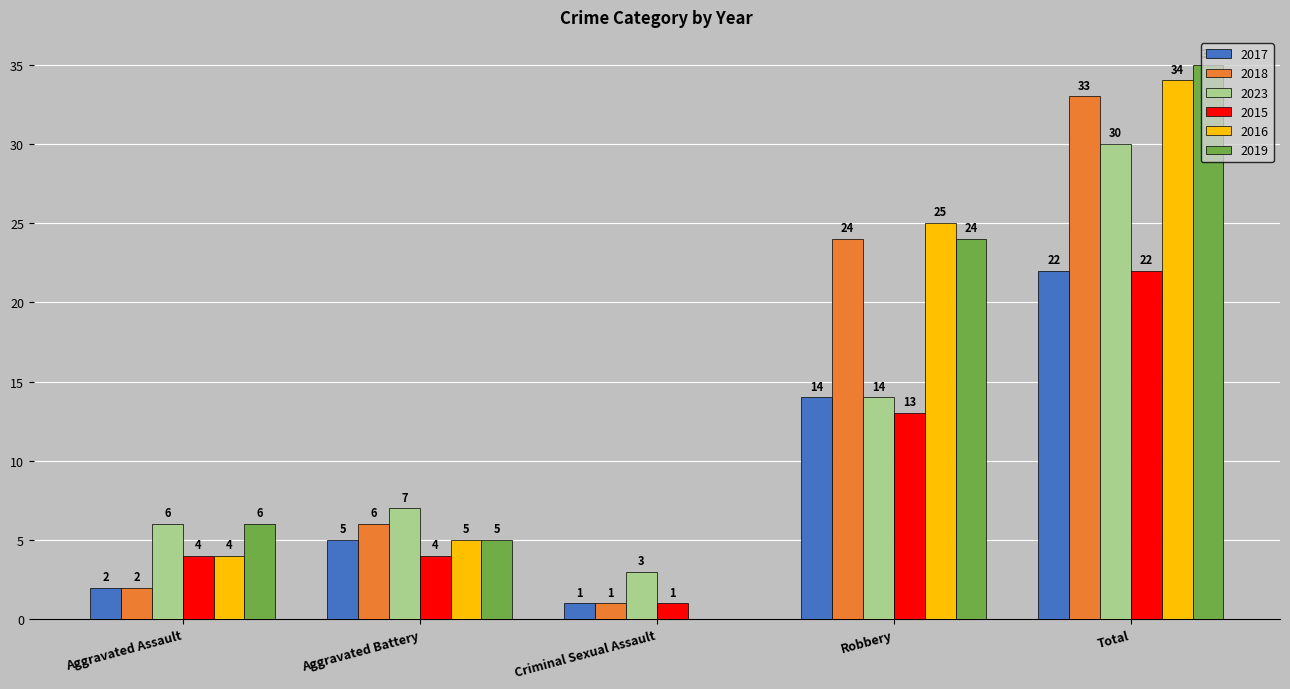

At which category is the sum across all series the highest?

Total